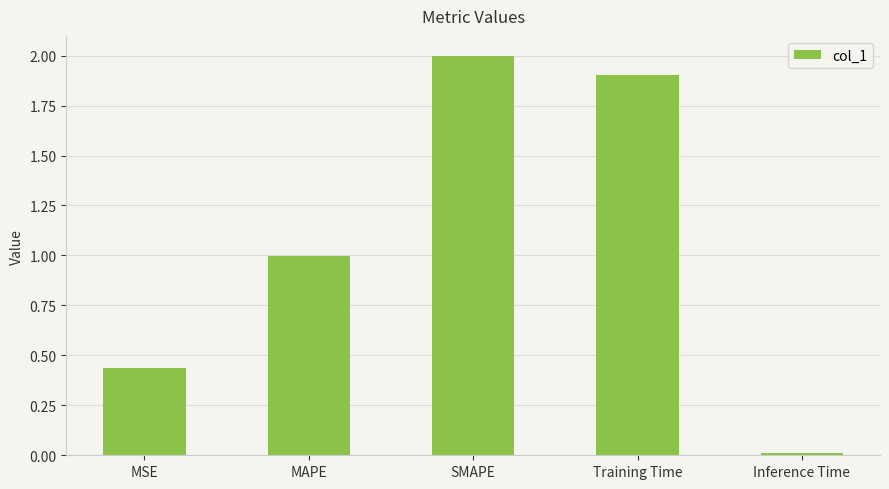

At which category does the chart reach its peak across all series?

SMAPE